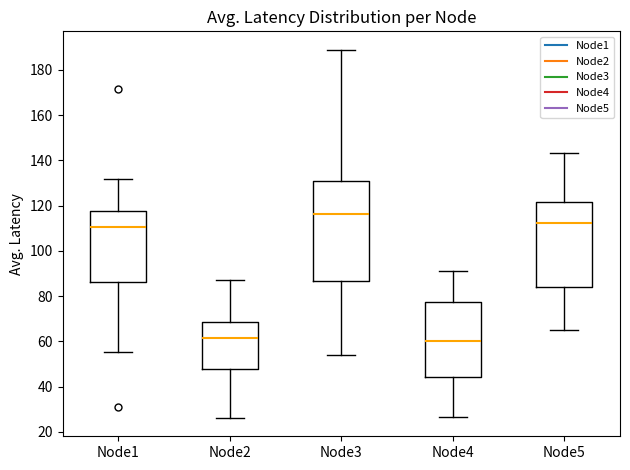

Reading left to right, read every box against the y-axis: the position of its median line, the range the box covers, and the ends of its whiskers. The values are not printed on the chart, so give them approximately, as read against the axis.

Node1: median 110, box 86 to 118, whiskers 56 to 132
Node2: median 62, box 48 to 68, whiskers 26 to 86
Node3: median 116, box 86 to 132, whiskers 54 to 188
Node4: median 60, box 44 to 78, whiskers 26 to 92
Node5: median 112, box 84 to 122, whiskers 66 to 144